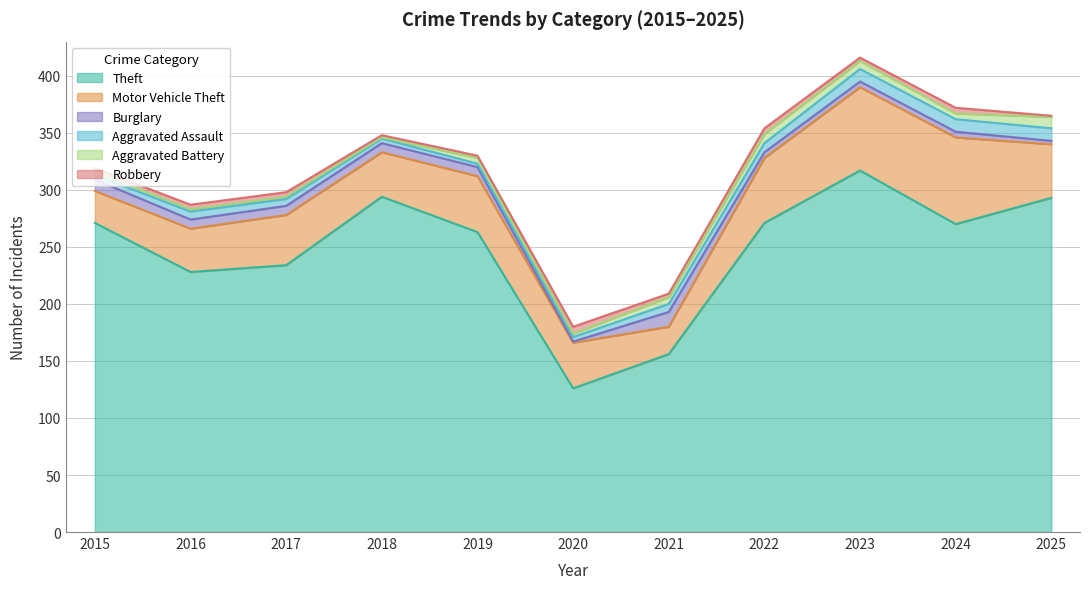

What is the maximum value shown in the chart?

317